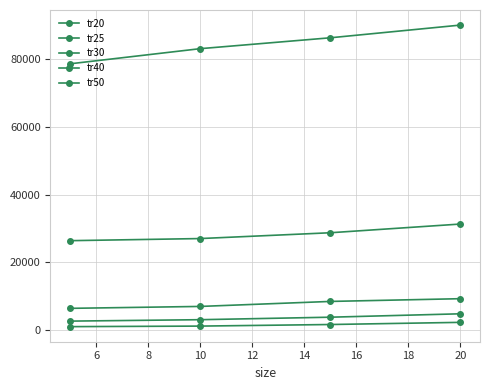

Count the number of categories in the chart.

4